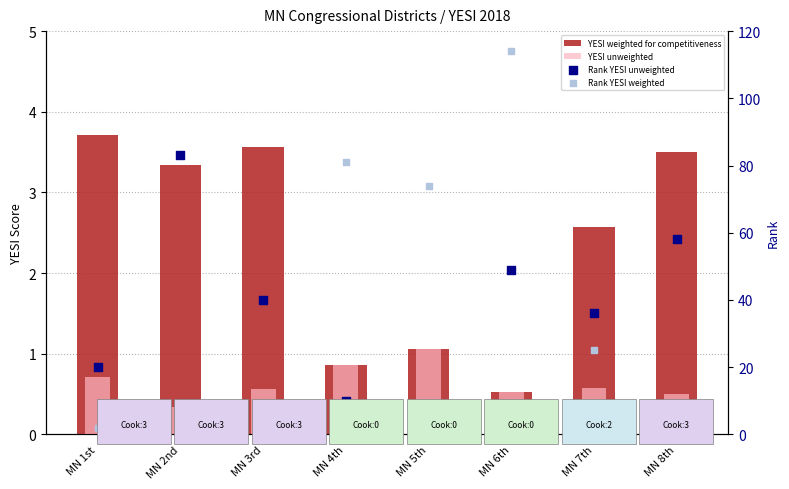

What is the total value across all series at MN 7th?

64.1